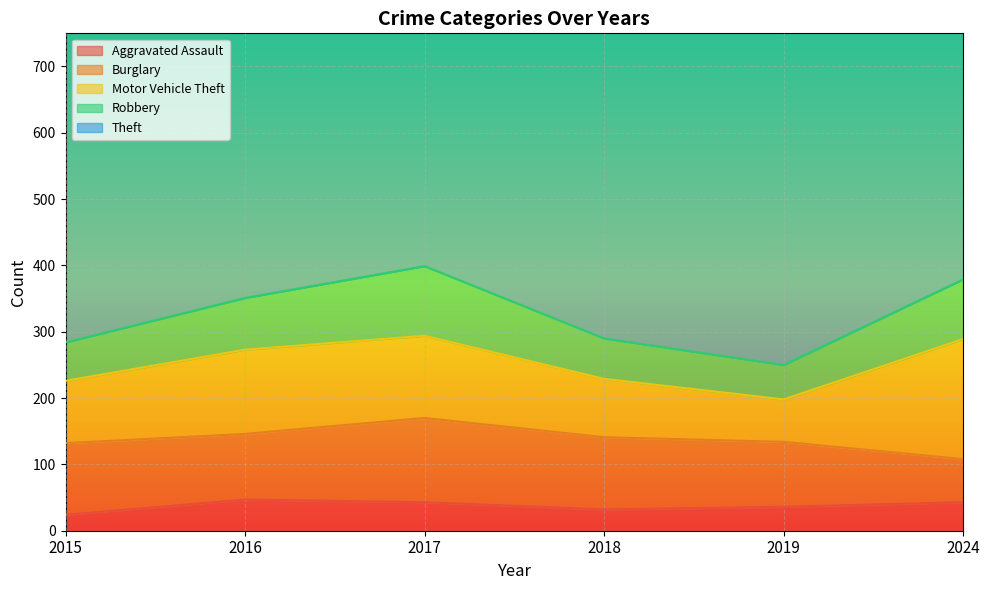

How many interior local peaks does the Motor Vehicle Theft series have?

1